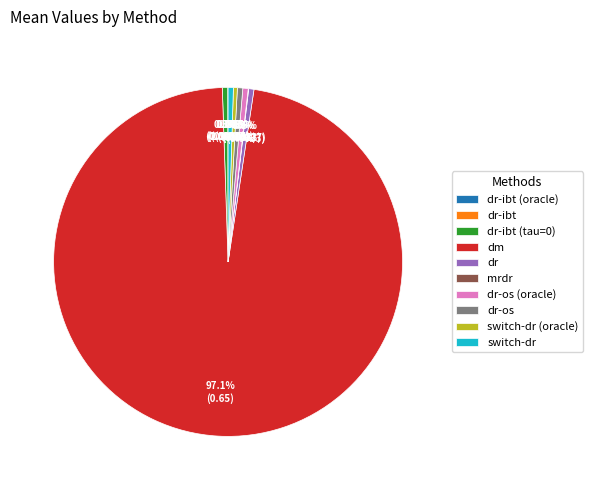

Which slice represents more than half of the pie?

dm